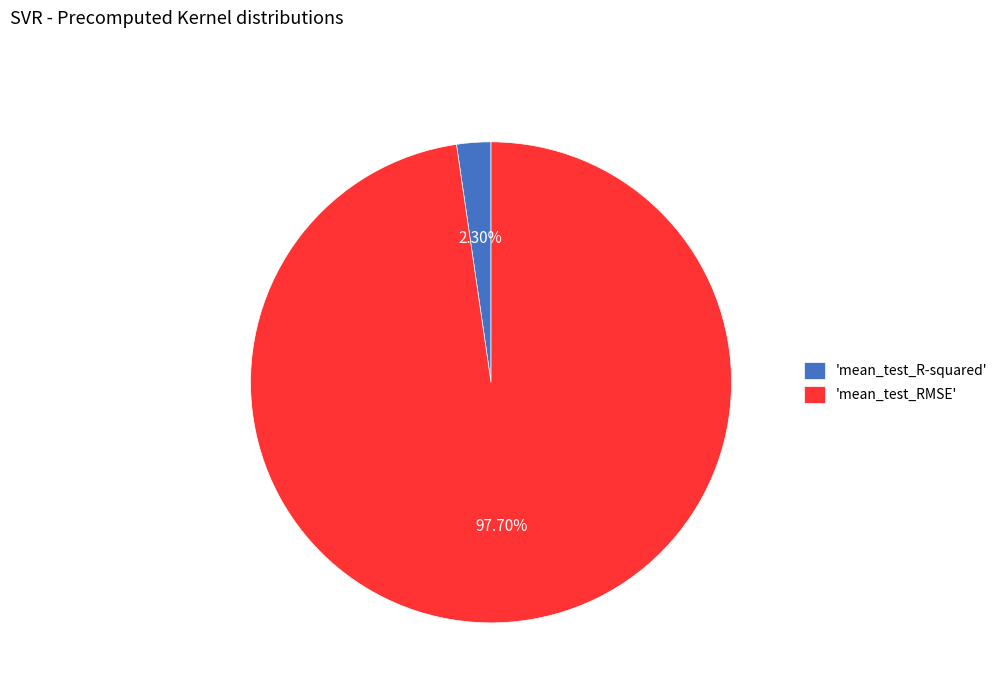

How many segments does this pie chart have?

2